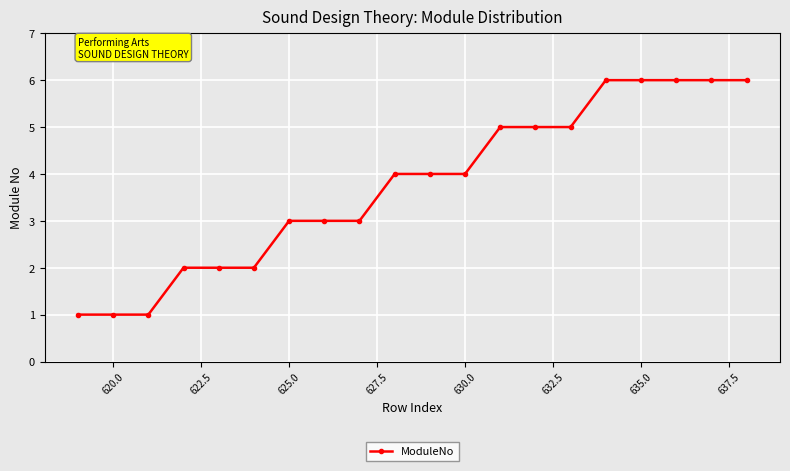

Reading left to right, what are all the values shown in this chart?

1	1	1	2	2	2	3	3	3	4	4	4	5	5	5	6	6	6	6	6